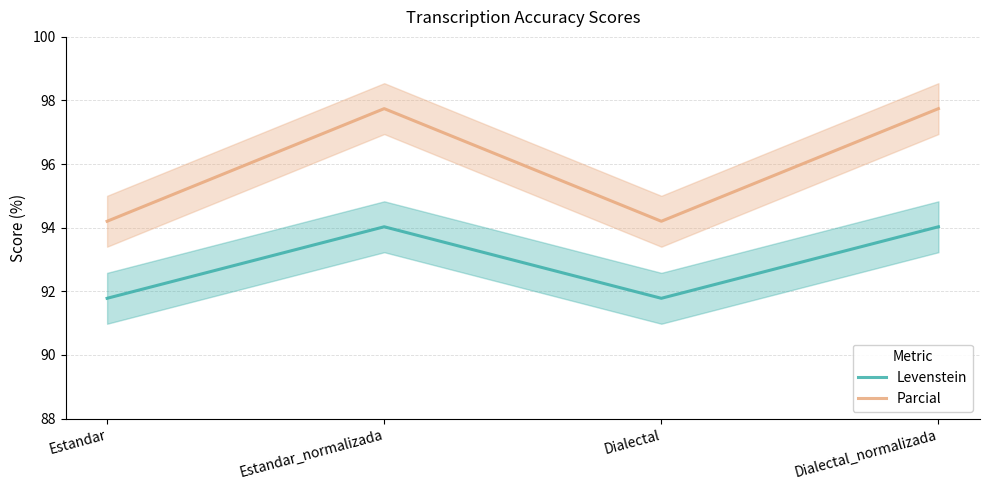

Which category has the lowest value in the Parcial series?

Estandar